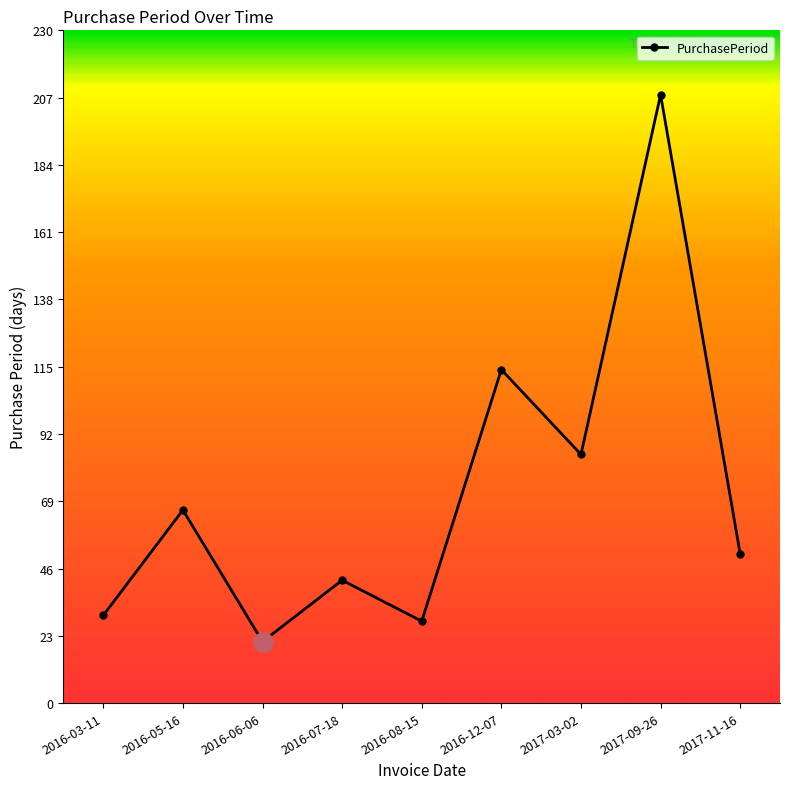

Does the chart display data point markers on the line(s)?

Yes